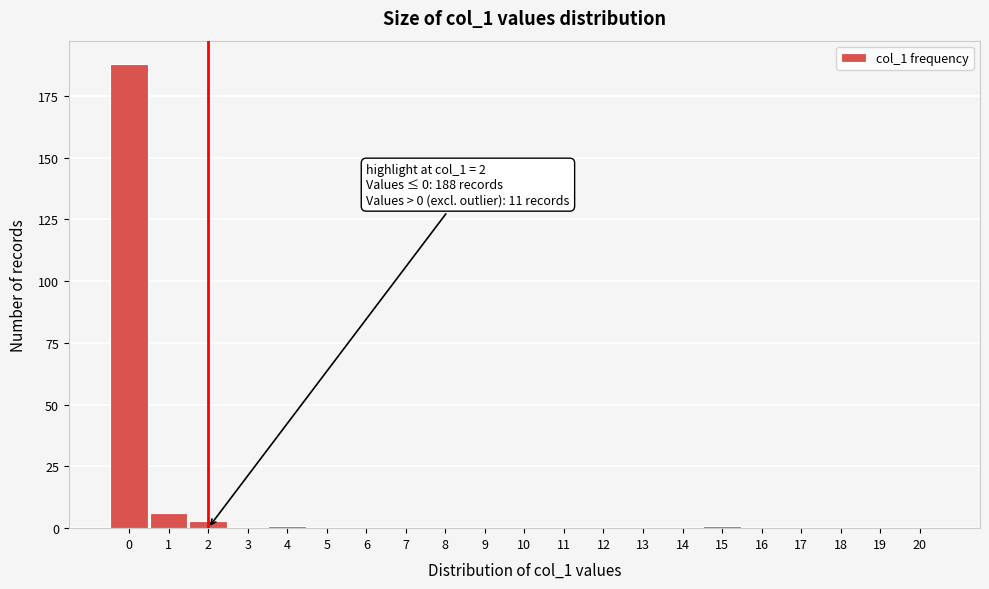

Over which range of the x-axis is the bar tallest?

-0.5 to 0.5